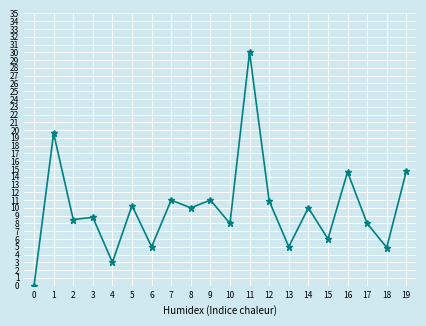

What is the sum of the values at 14 and 2?

18.5